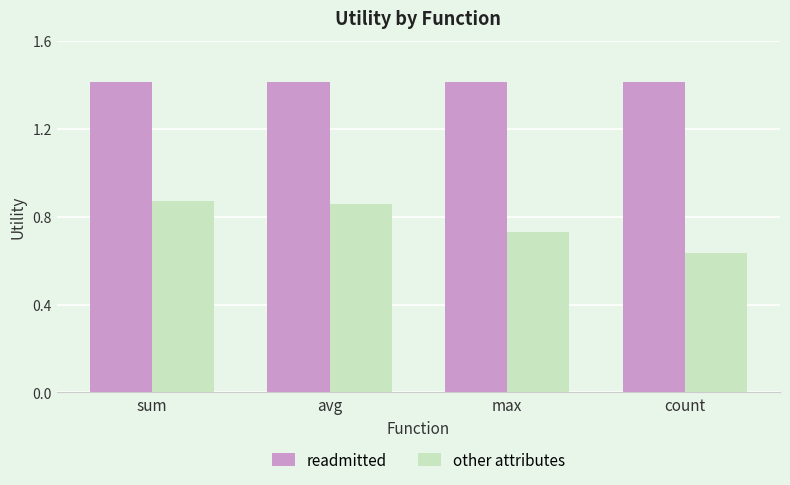

Is it true that readmitted equals 0.5 at count?

False